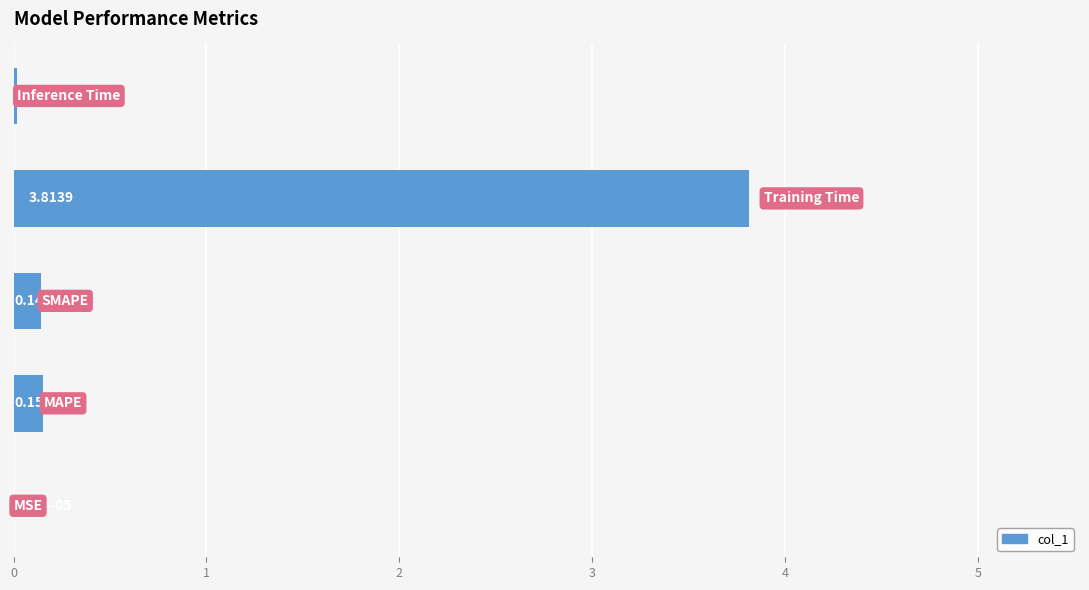

How many data points does each series have?

5